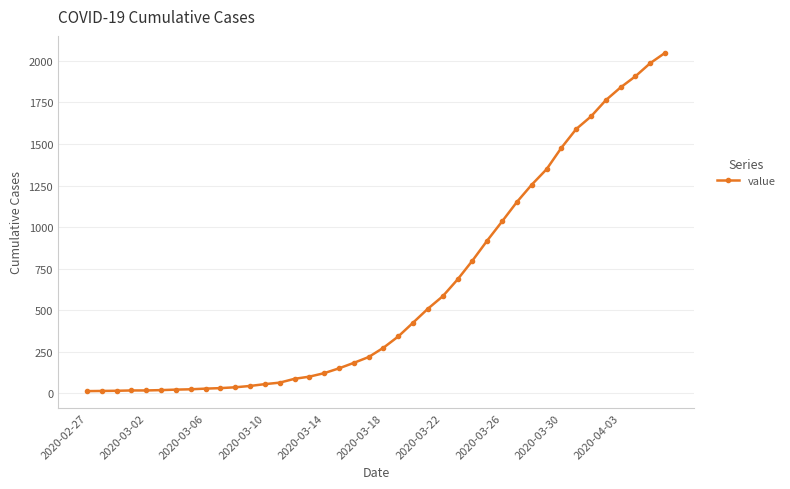

What is the greatest value displayed?

2049